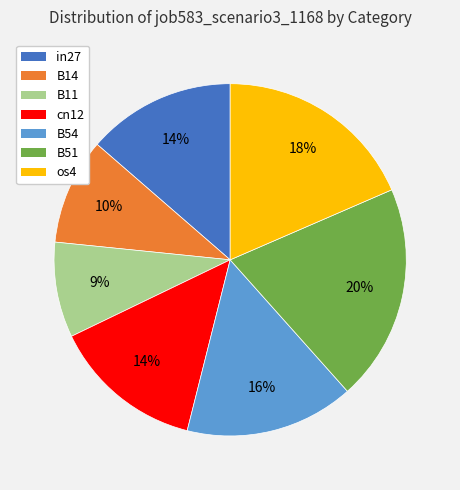

Combined, do B51 and B14 account for over 50%?

No